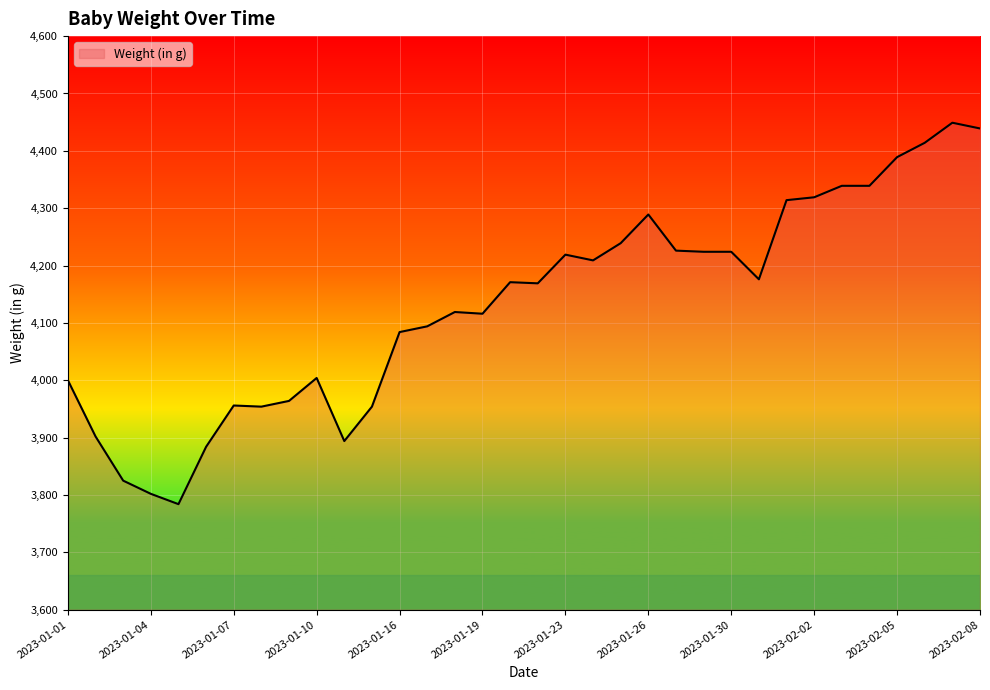

What is the smallest value displayed?

3784